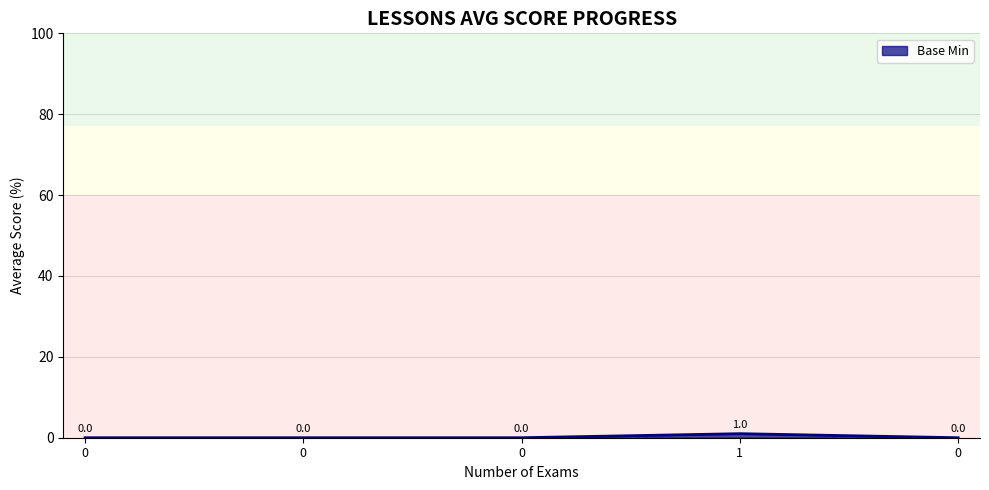

What is the difference between the maximum and minimum values?

1